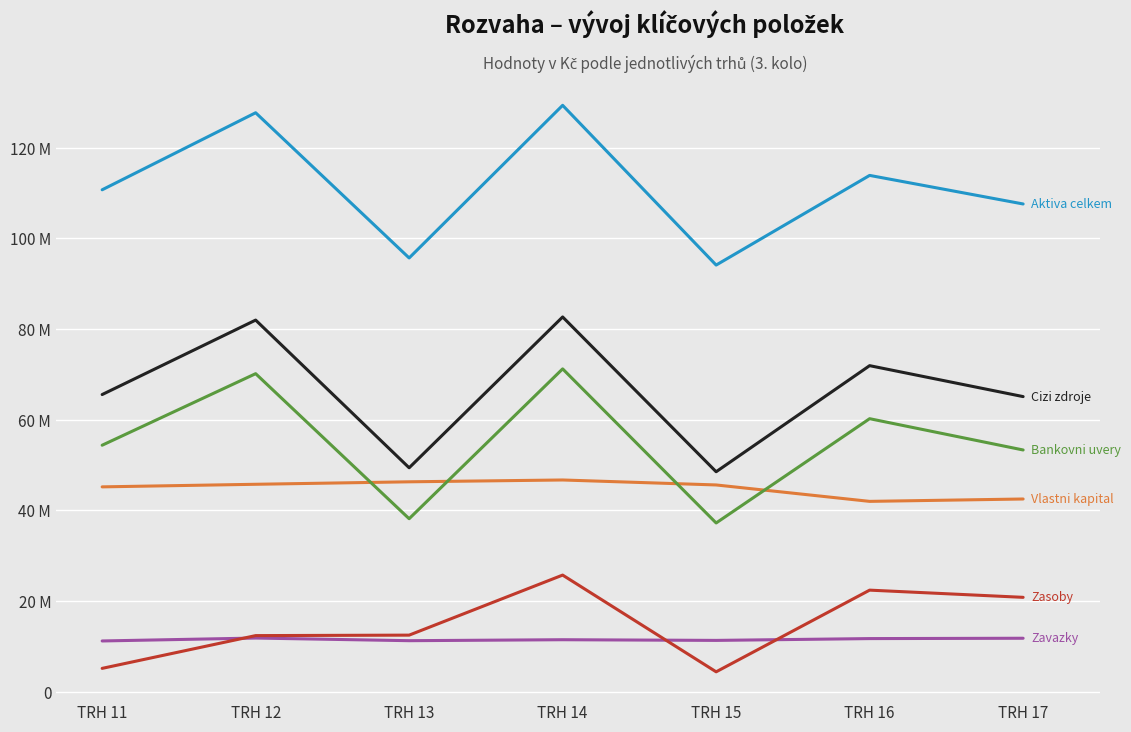

Is this an area chart (filled region under the line)?

No